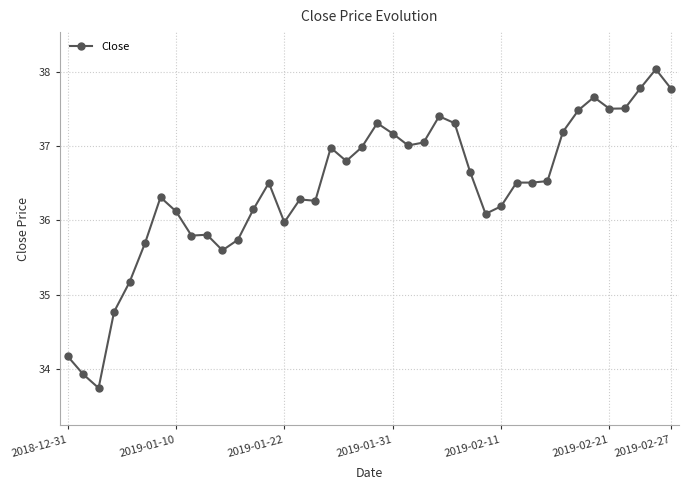

What is the sum of all values?

1457.5